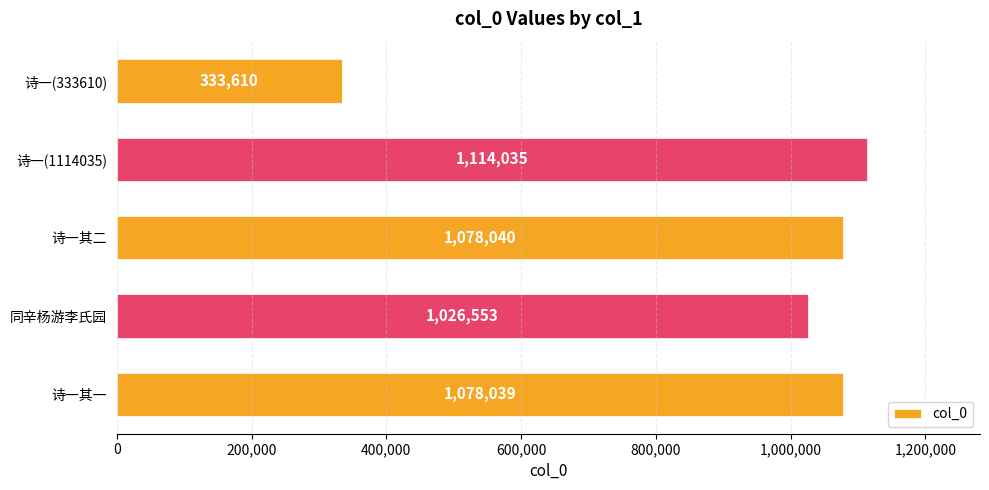

What is the difference between the maximum and minimum values?

780425